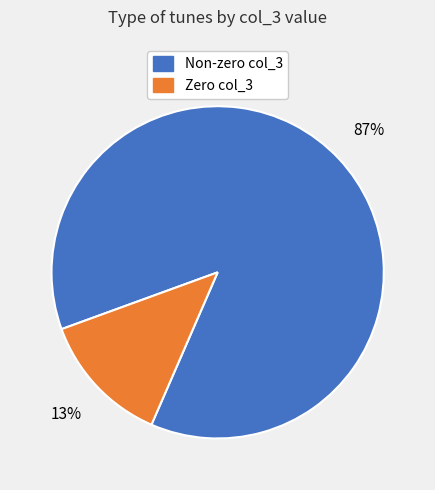

To the nearest percent, what portion does Non-zero col_3 represent?

87%